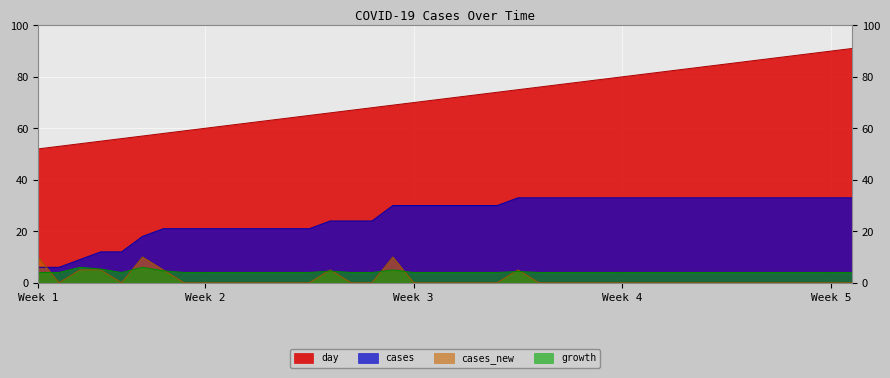

Count the growth values in the range 4 to 5.

37